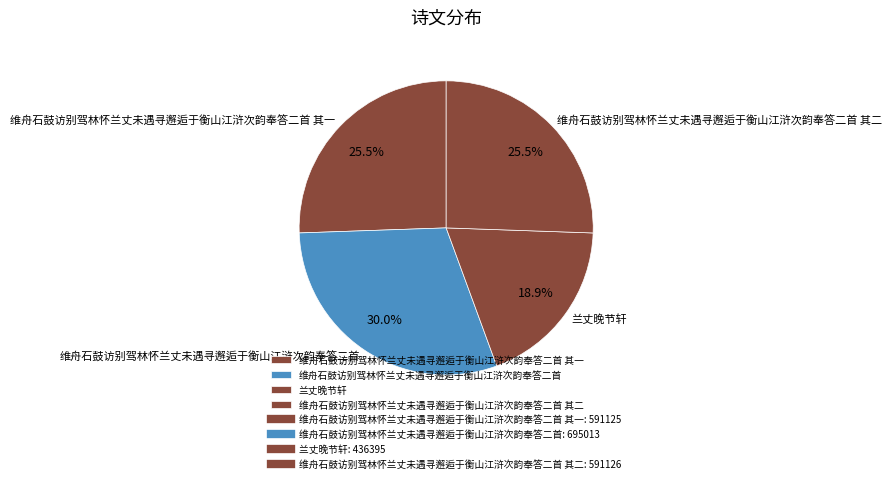

Which slice is the largest?

维舟石鼓访别驾林怀兰丈未遇寻邂逅于衡山江浒次韵奉答二首